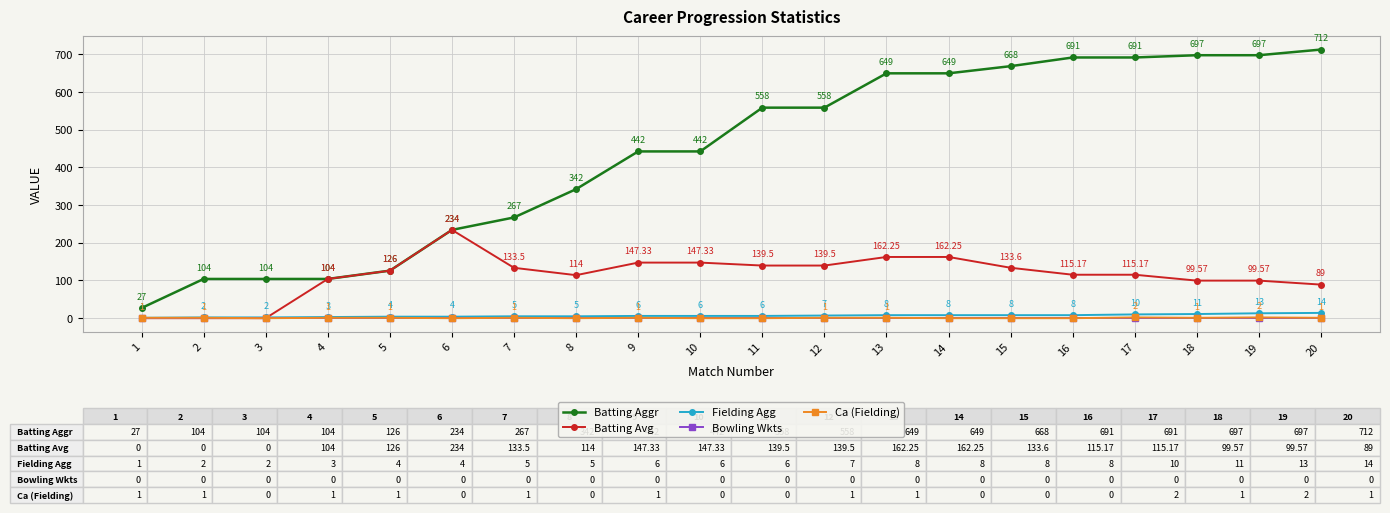

Rank the series by their maximum value, from highest to lowest.

Batting Aggr, Batting Avg, Fielding Agg, Ca (Fielding), Bowling Wkts